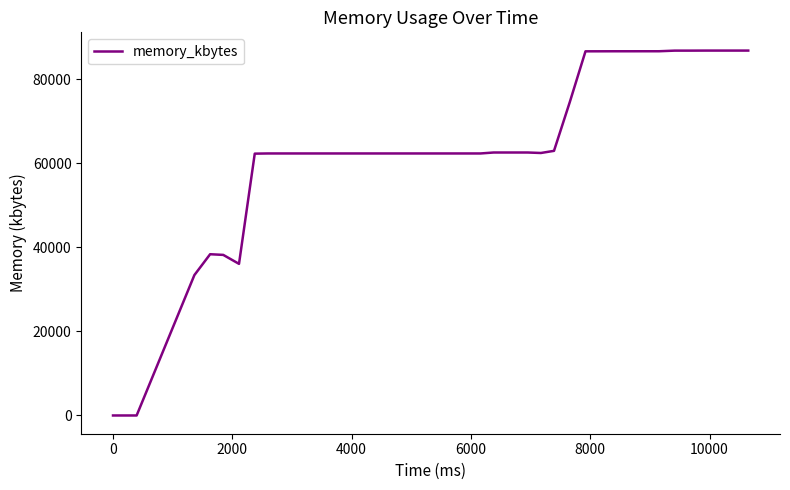

What is the difference between the maximum and minimum values?

86868